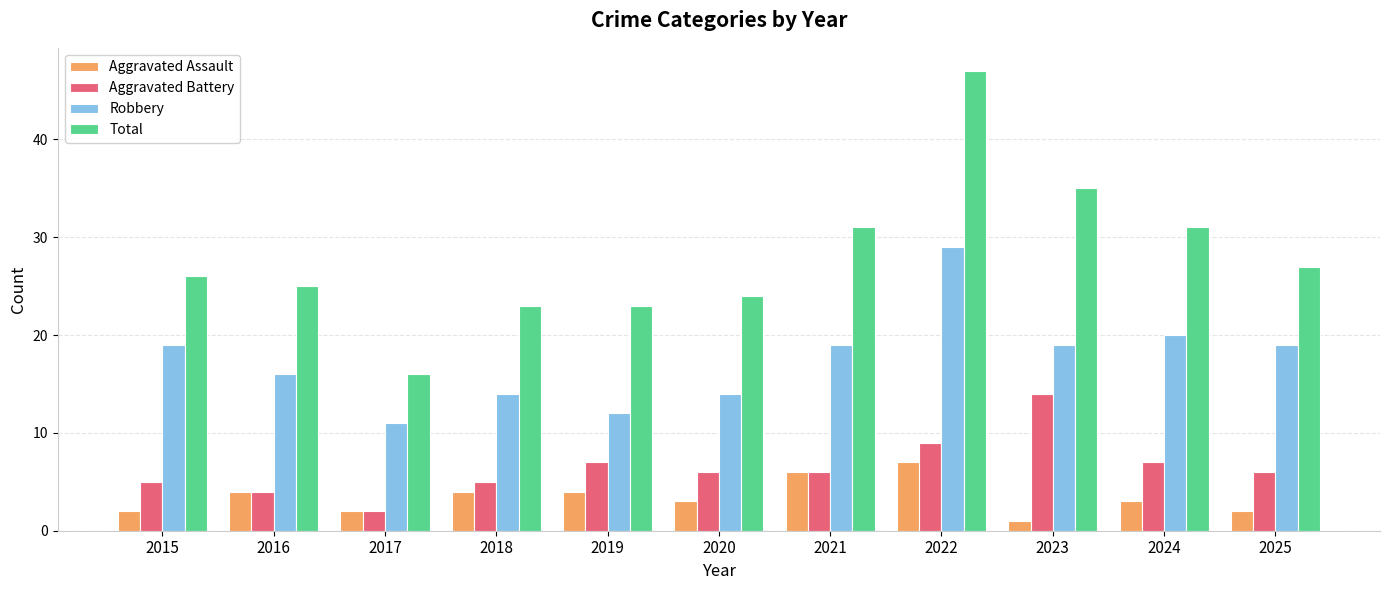

What is the difference between the maximum and second lowest values in the Total series?

24